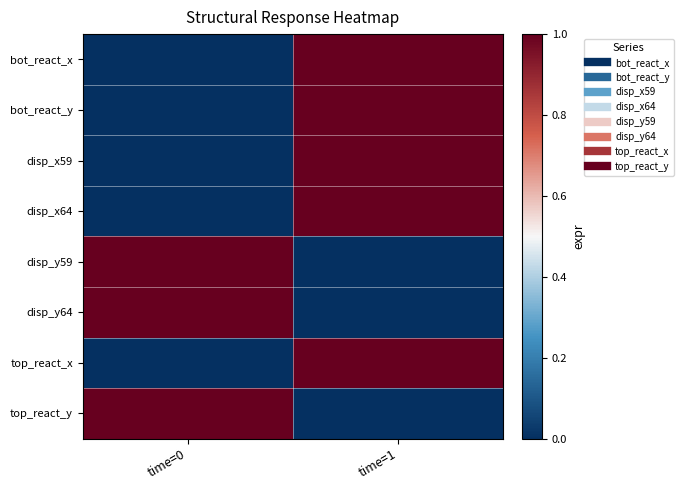

At which category does the chart reach its minimum across all series?

time=0